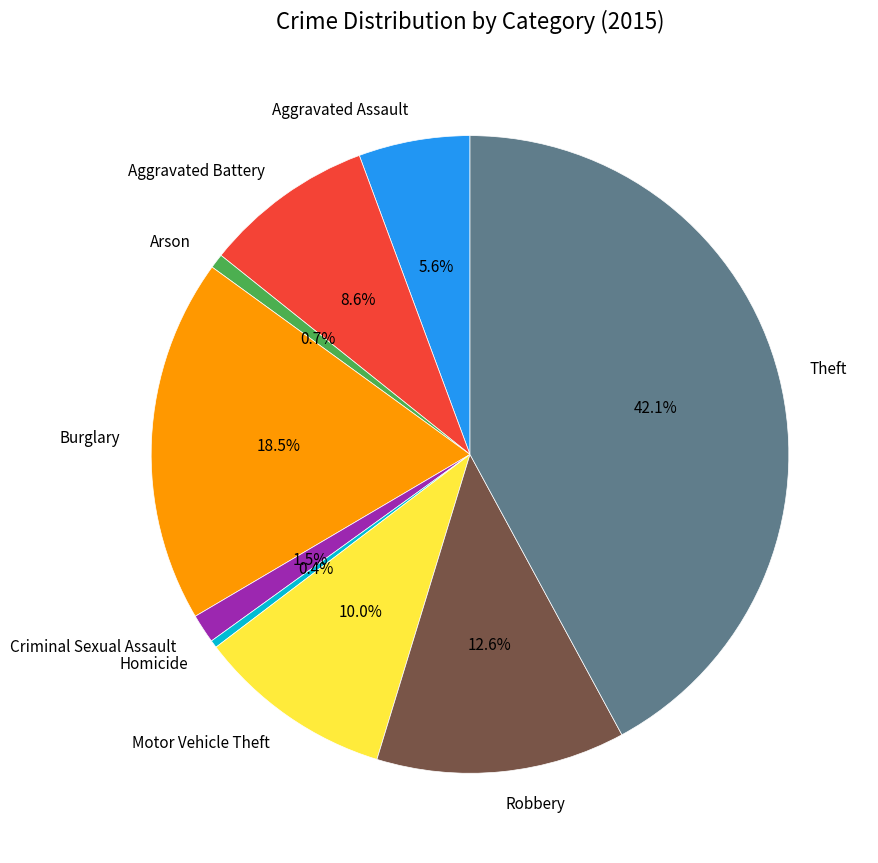

To the nearest percent, what is the combined percentage of Burglary and Criminal Sexual Assault?

20%